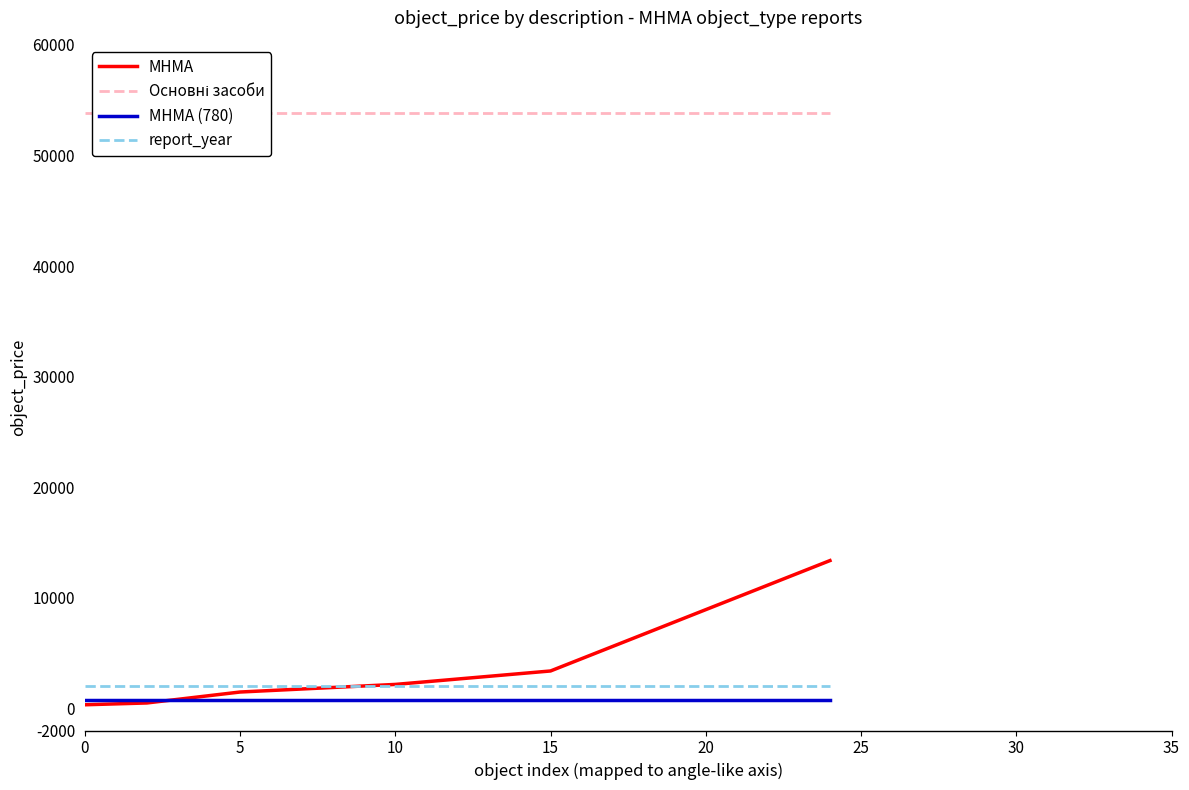

Which series has the widest spread of values?

МНМА